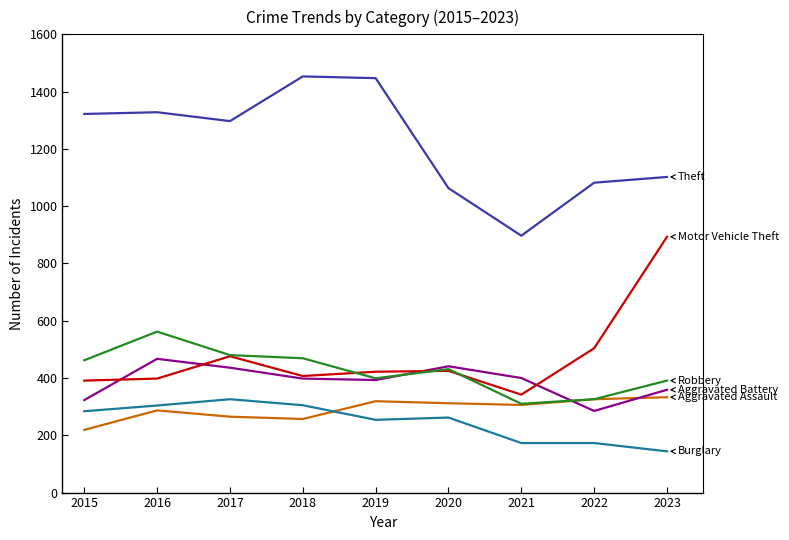

What is the difference between the highest and lowest values at 2023?

958